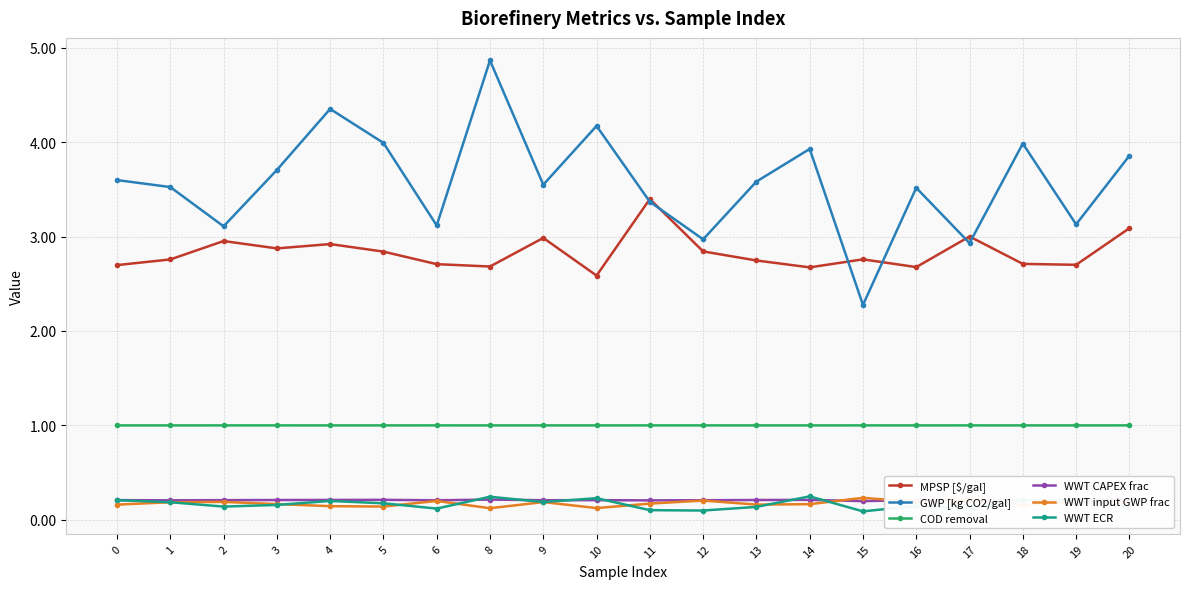

What is the sum of the COD removal values at 2 and 20?

2.0